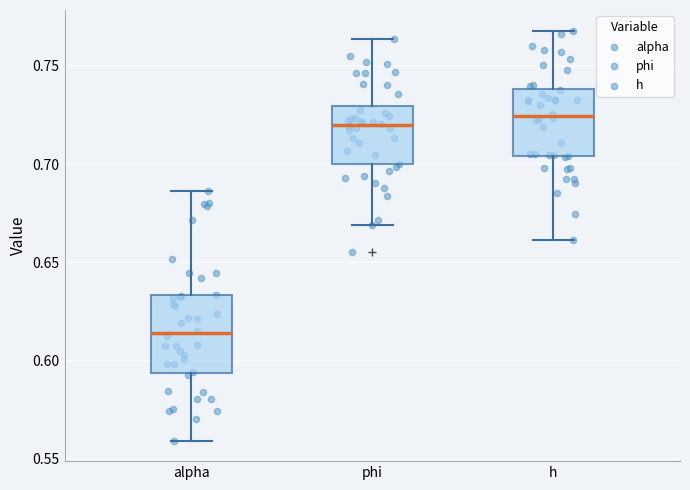

Where is the lower edge of the box for alpha on the y-axis? The values are not printed on the chart, so give them approximately, as read against the axis.

0.595